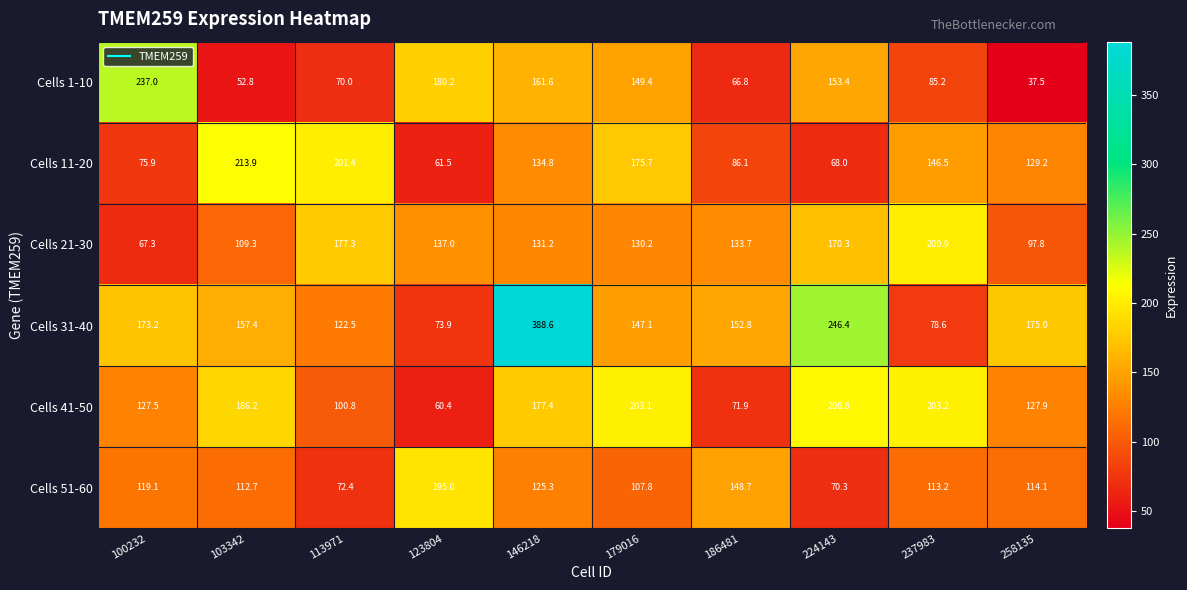

True or false: Cells 41-50 has a value of 206.3 at 258135.

False